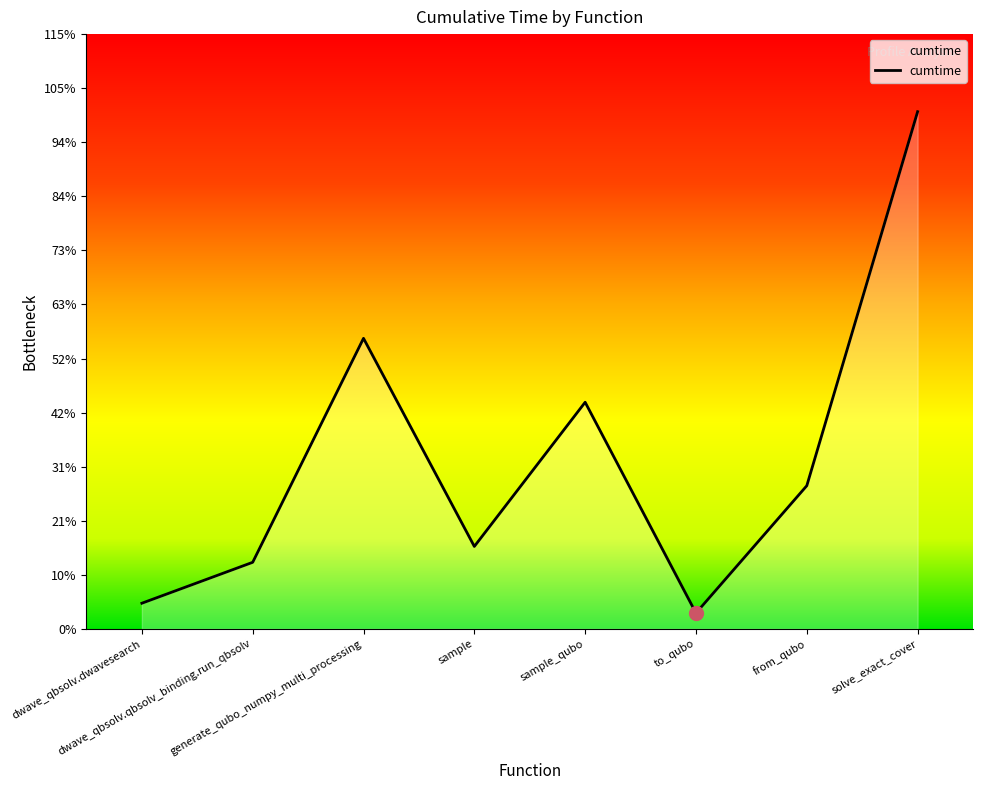

Reading left to right, list all the values displayed in this chart.

5.0	12.9	56.4	16.0	44.0	3.1	27.8	100.3